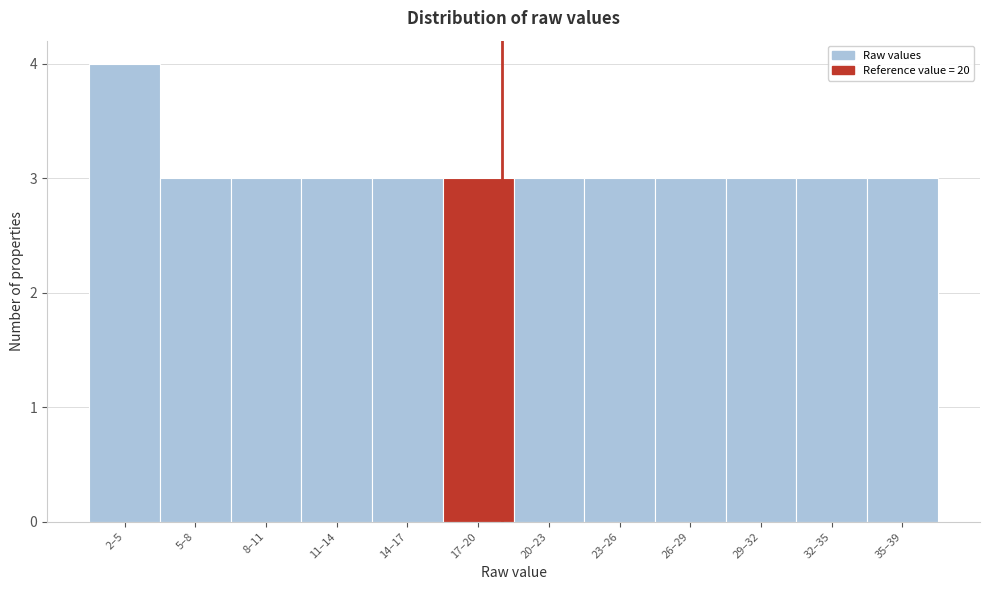

Reading right to left, transcribe all the data shown in this chart.

3	3	3	3	3	3	3	3	3	3	3	4